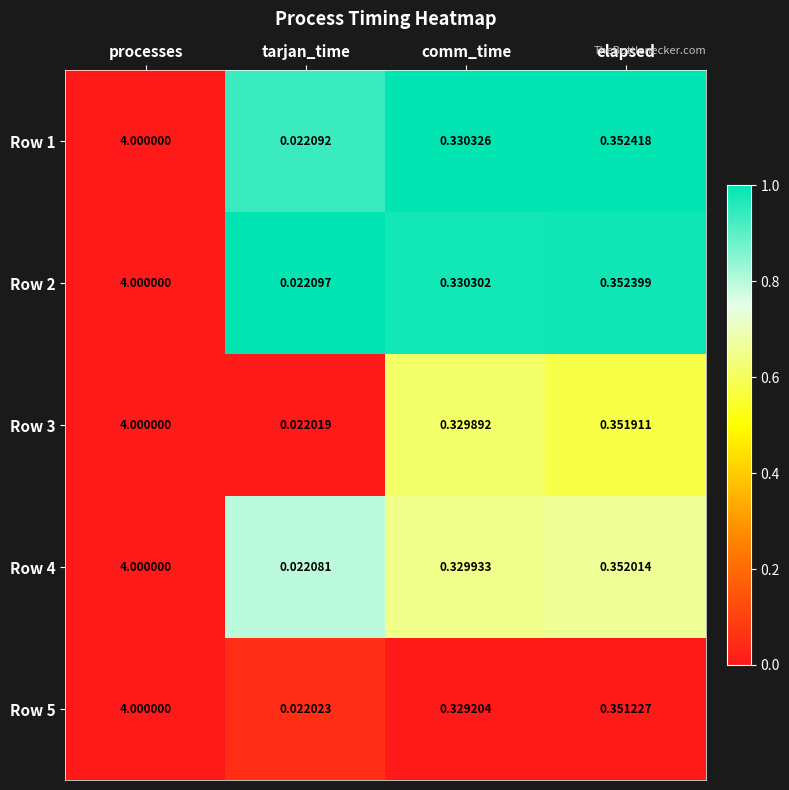

How many distinct data groups are displayed?

5